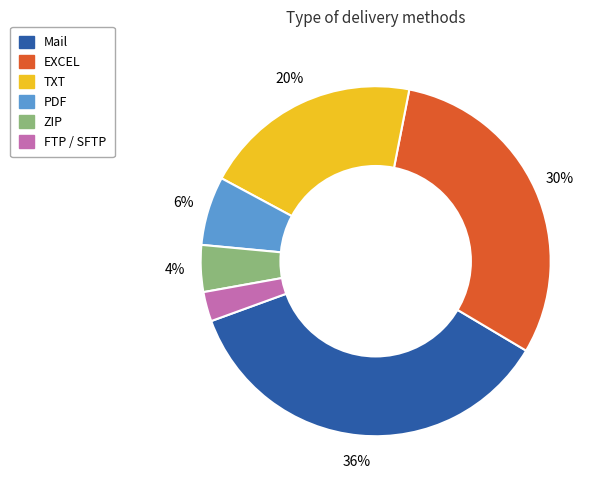

Does ZIP represent more than half of the total?

No